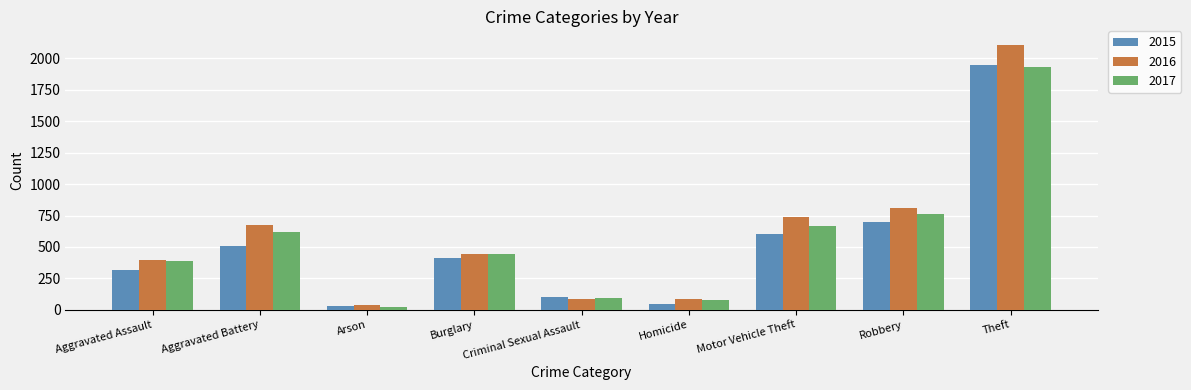

Is the value of 2015 at Burglary greater than the value of 2016 at Criminal Sexual Assault?

Yes